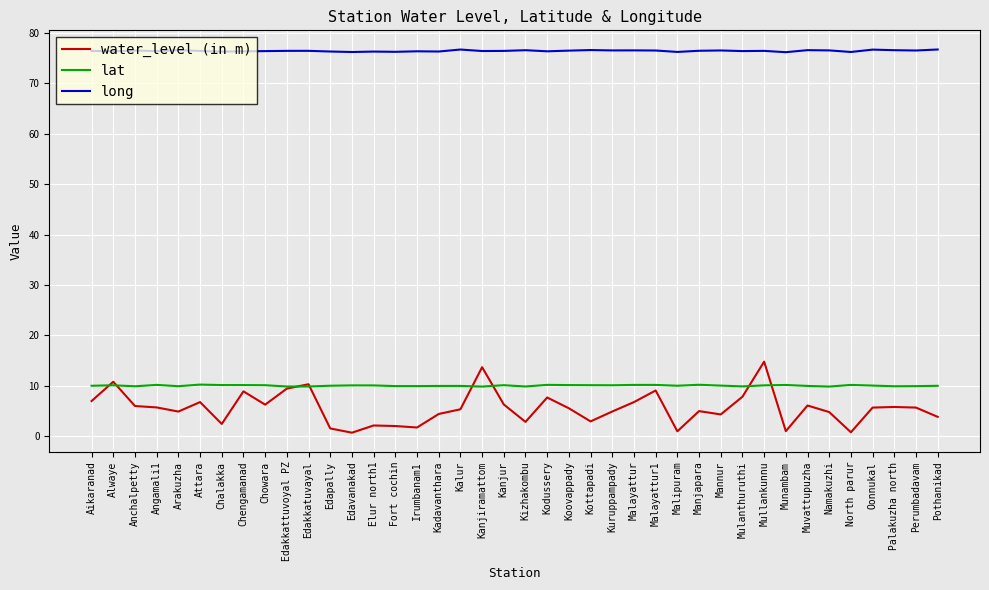

Which series has the largest range (max minus min)?

water_level (in m)